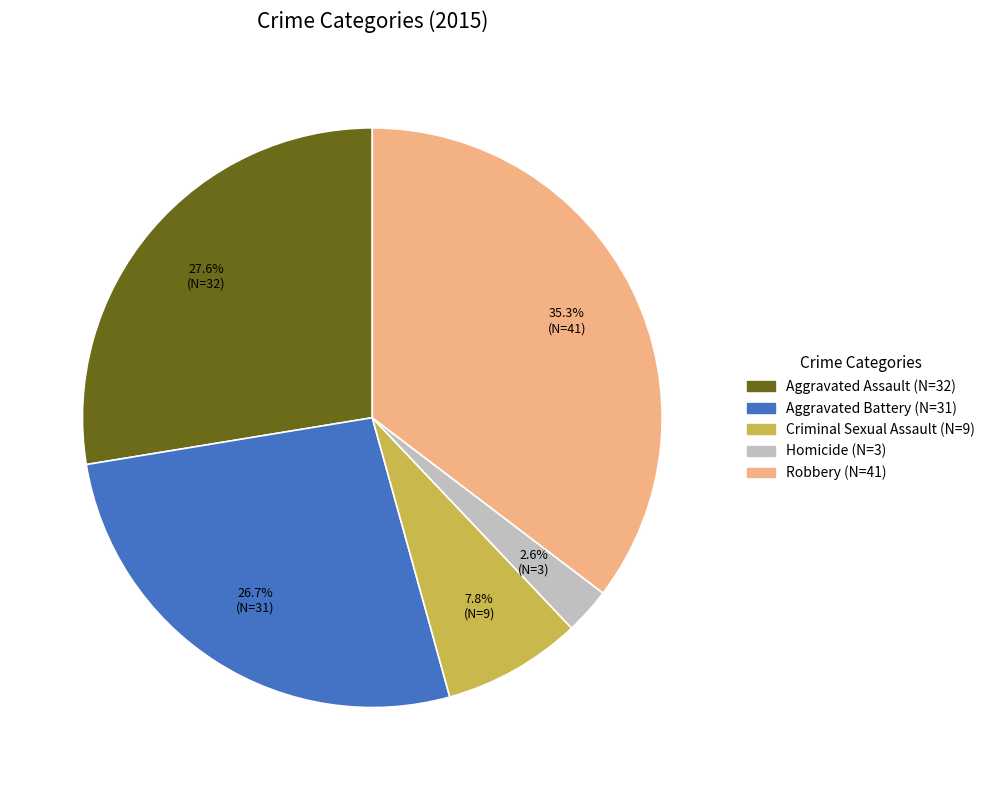

Which slice is the largest?

Robbery